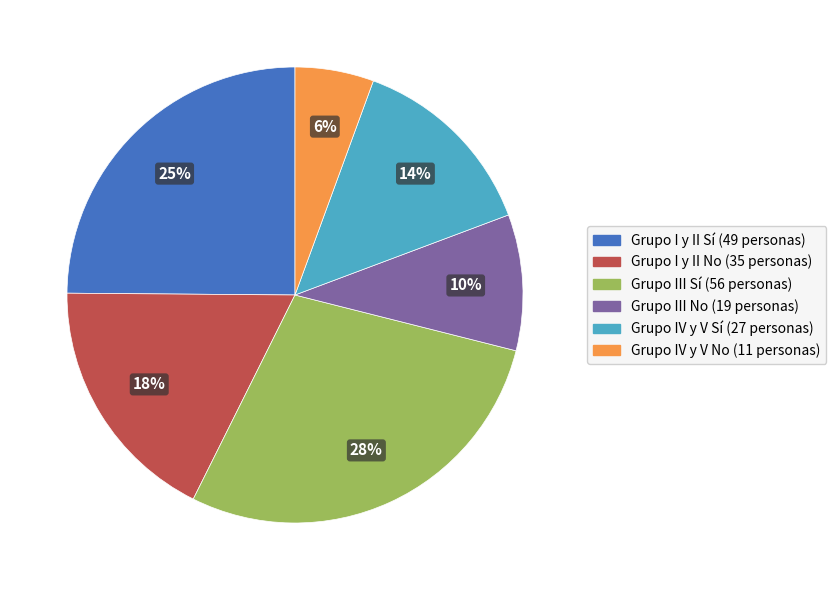

Is there any slice that represents more than half of the pie?

No